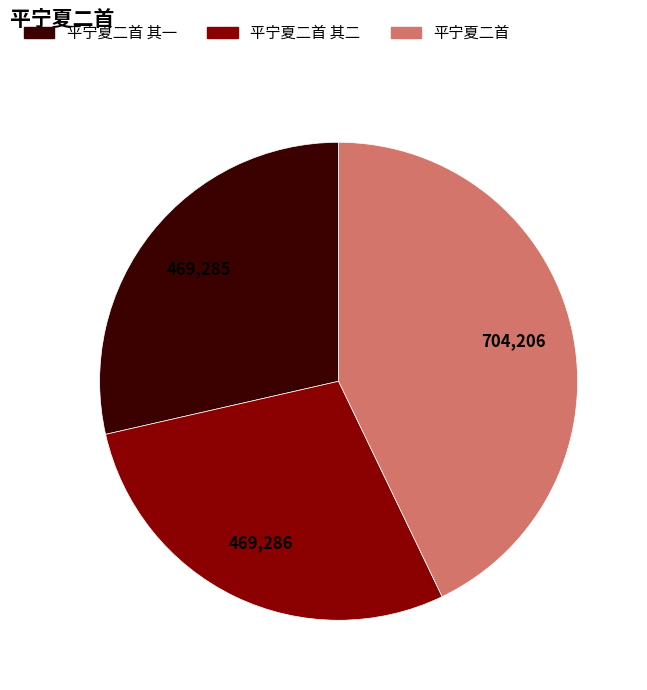

Does 平宁夏二首 其二 represent more than half of the total?

No